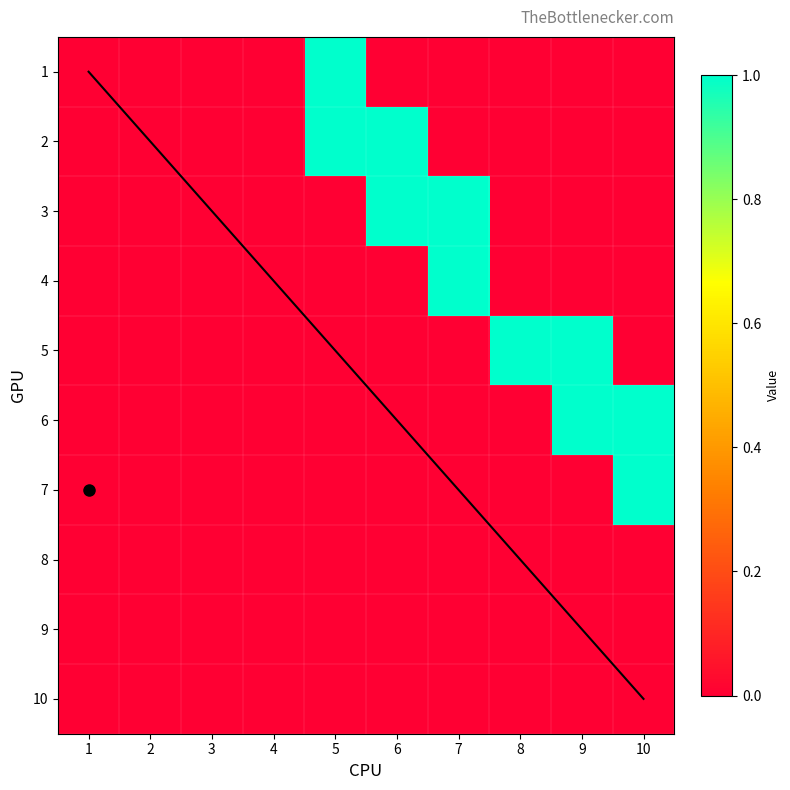

Count the number of categories in the chart.

10